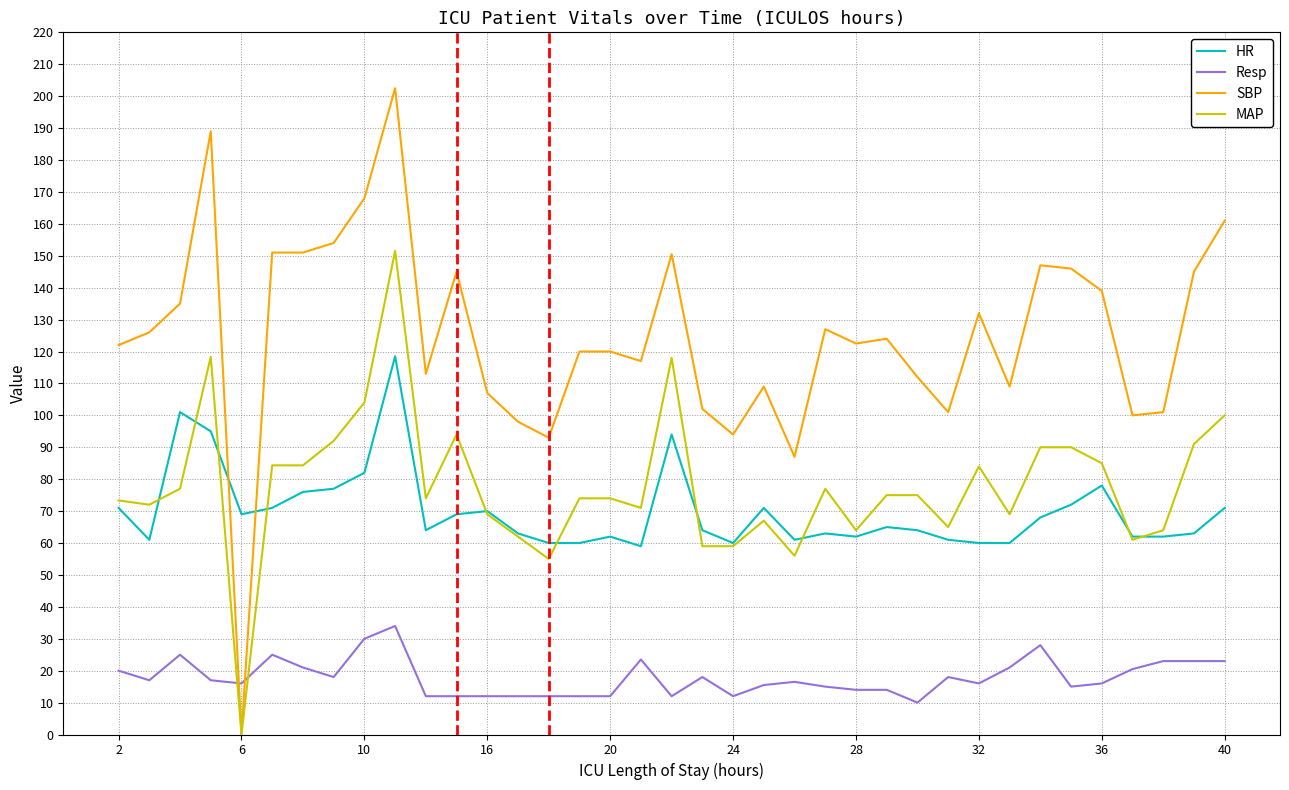

What are all the series names shown in the legend?

HR, Resp, SBP, MAP